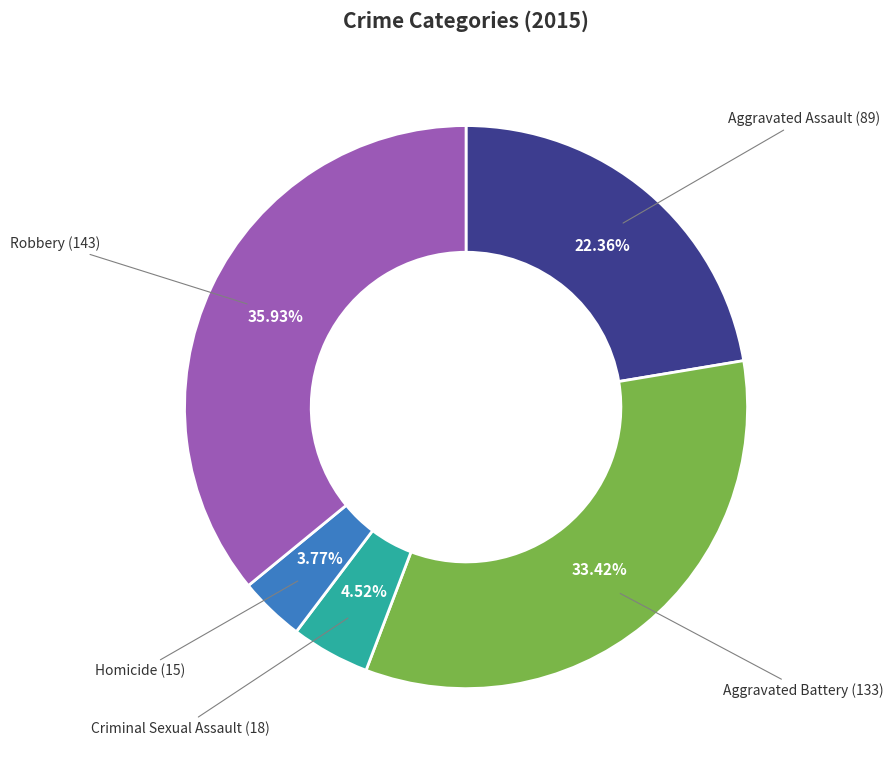

Count the number of slices in the pie.

5